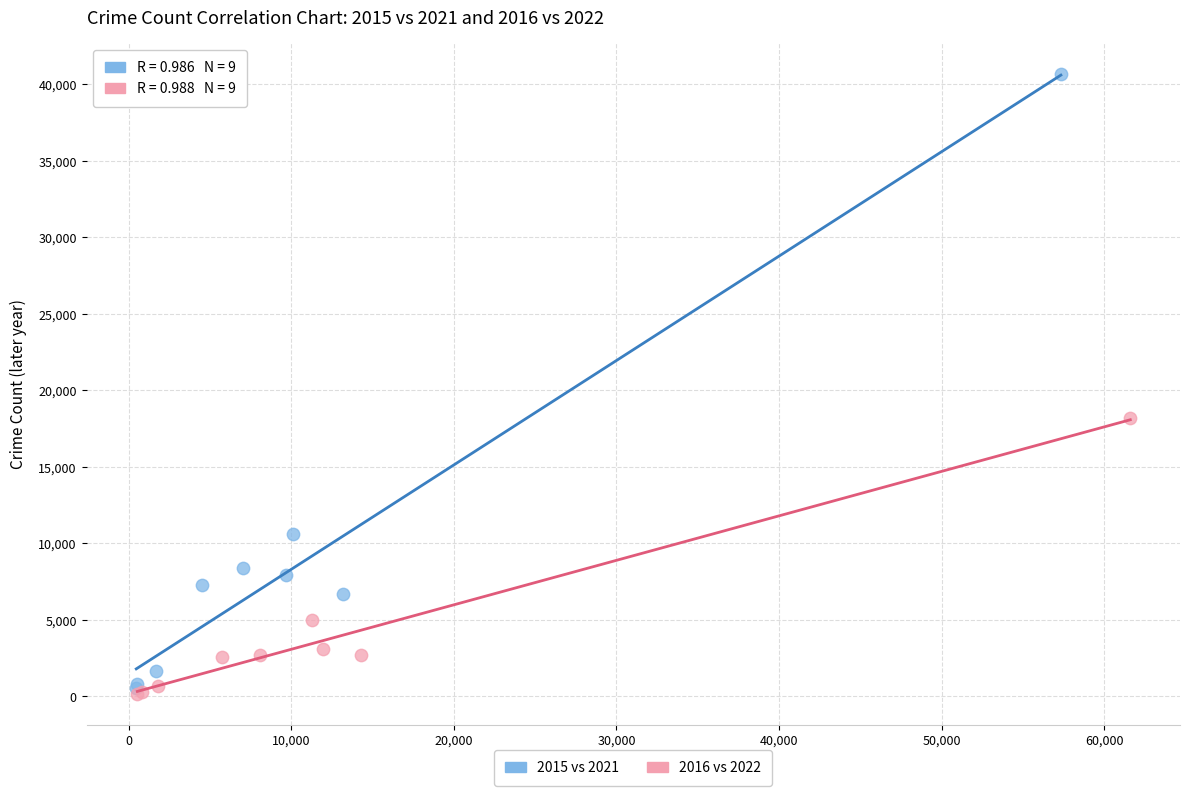

Which series contains the highest Y value?

2015 vs 2021